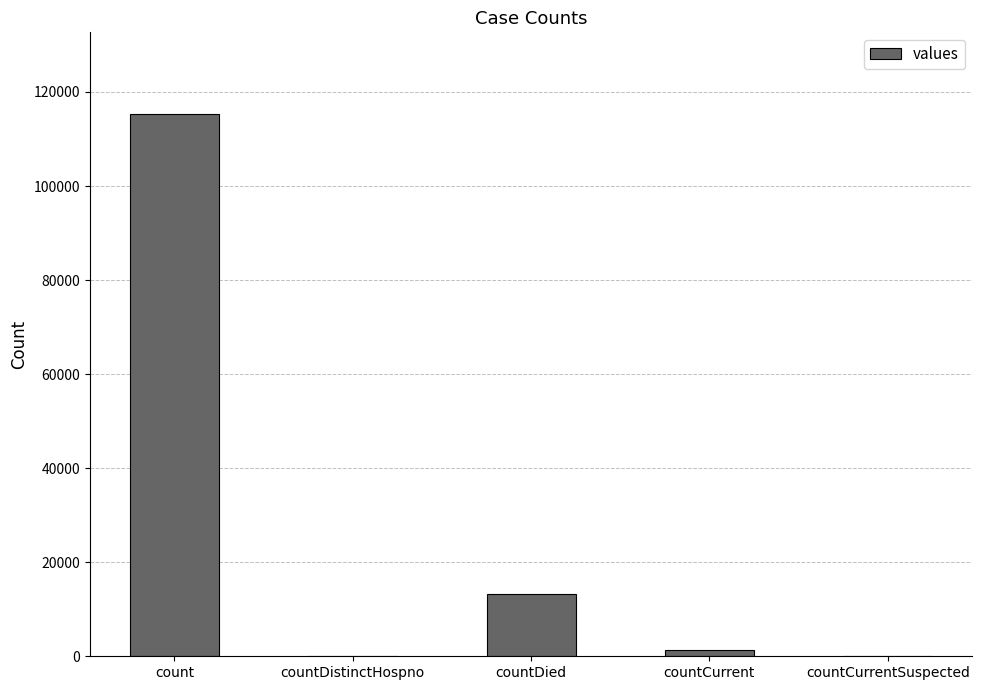

At which label is the value closest to 57689?

countDied